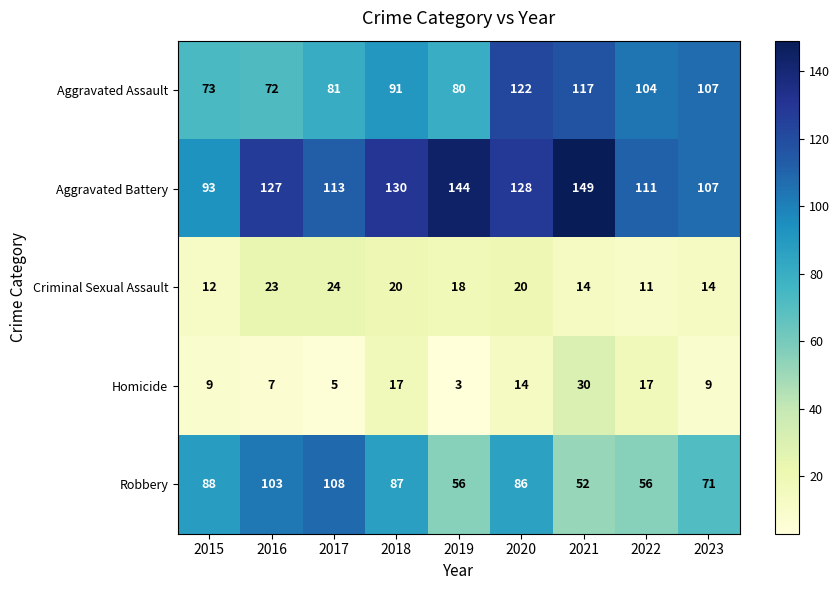

What is the total value across all series at 2022?

299